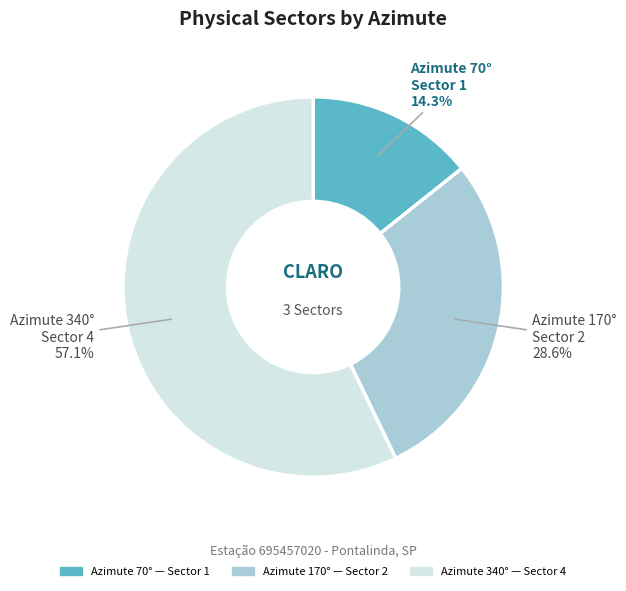

Is there any slice that represents more than half of the pie?

Yes